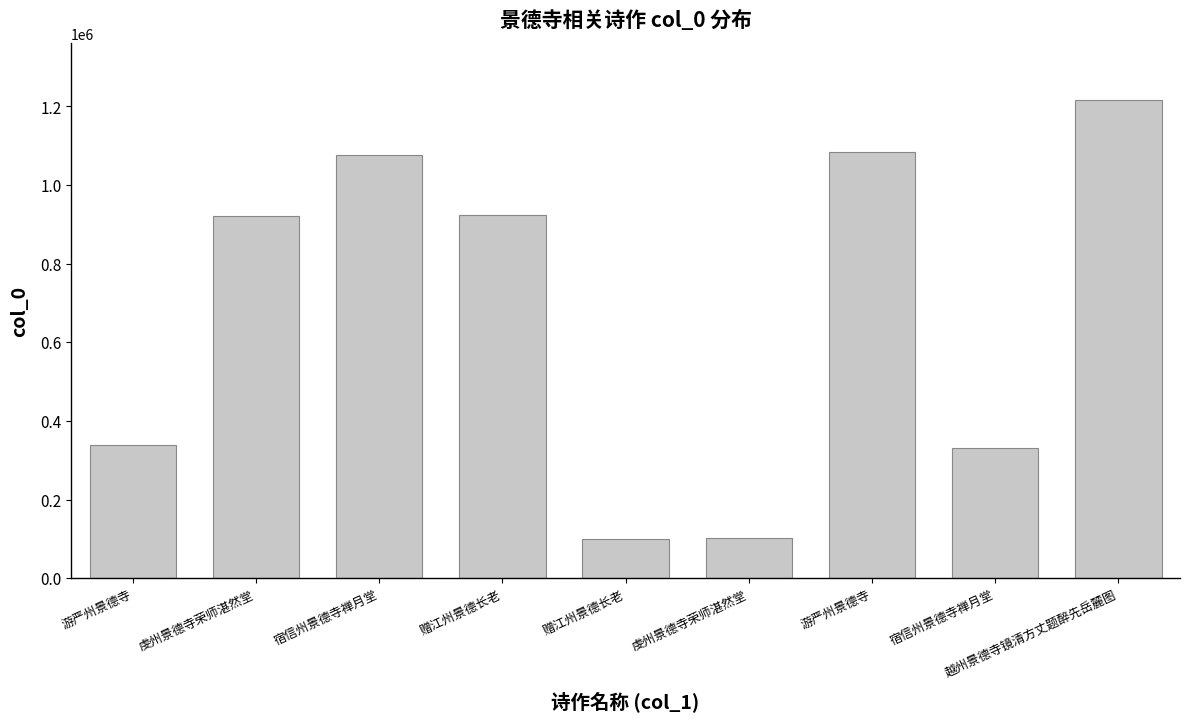

Rank the categories by value from lowest to highest.

赠江州景德长老, 虔州景德寺荣师湛然堂, 宿信州景德寺禅月堂, 游严州景德寺, 虔州景德寺荣师湛然堂, 赠江州景德长老, 宿信州景德寺禅月堂, 游严州景德寺, 越州景德寺镜清方丈题醉先岳麓图